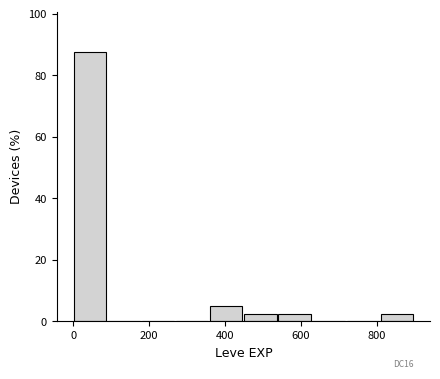

Over which range of the x-axis is the bar tallest?

0 to 100